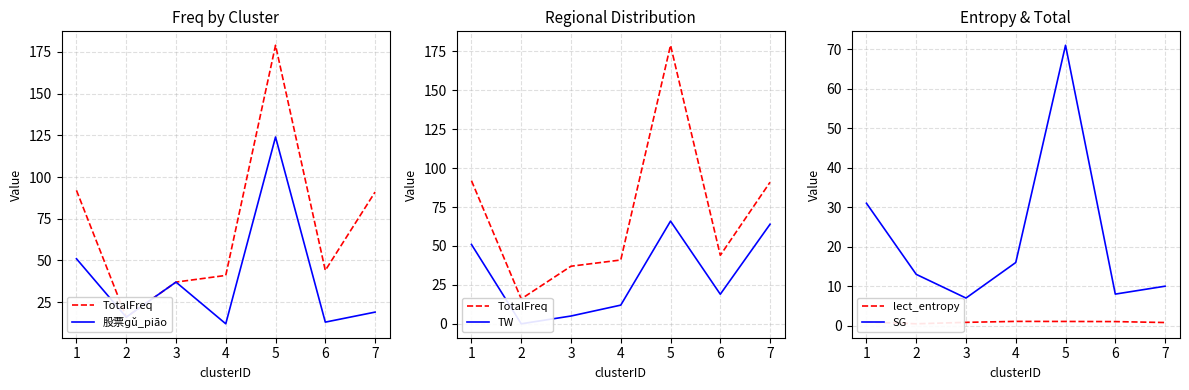

What are all the series names shown in the legend?

TotalFreq, 股票ɡǔ_piāo, TW, lect_entropy, SG